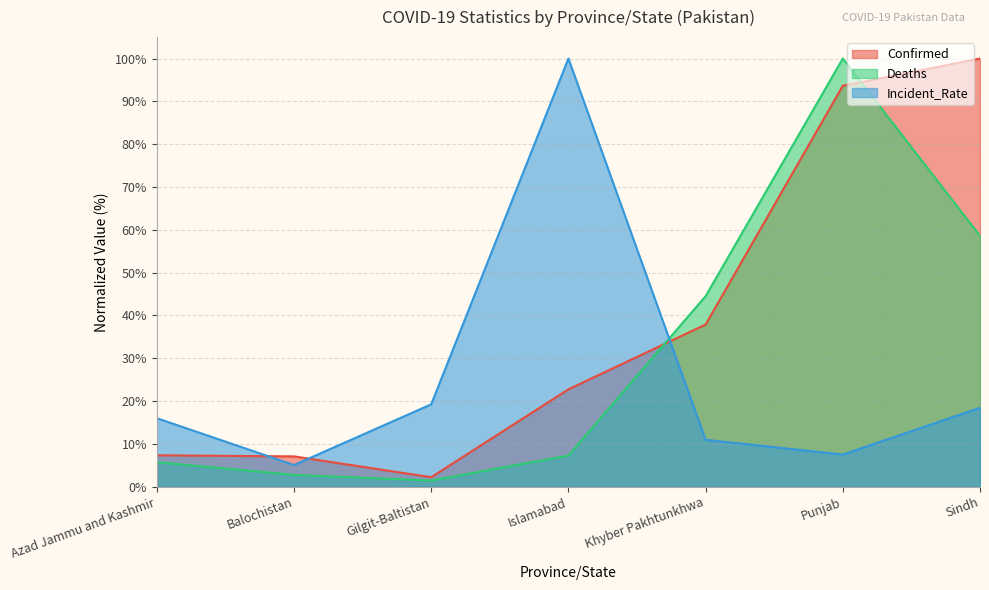

Where do Deaths and Incident_Rate first cross each other?

Islamabad and Khyber Pakhtunkhwa